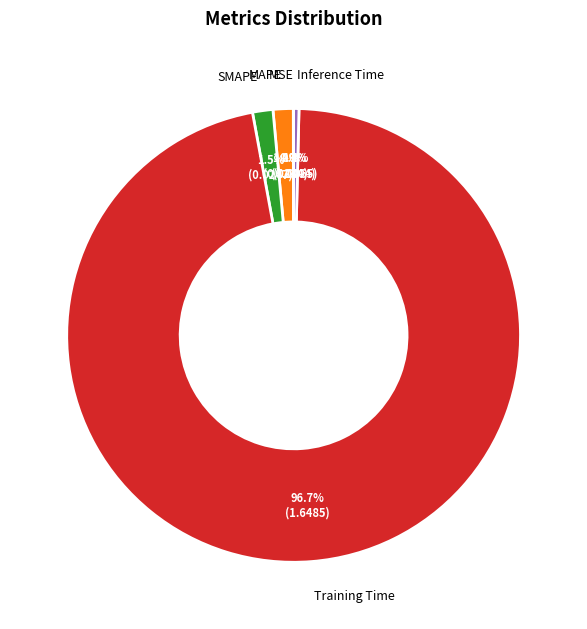

Which slice represents more than half of the pie?

Training Time